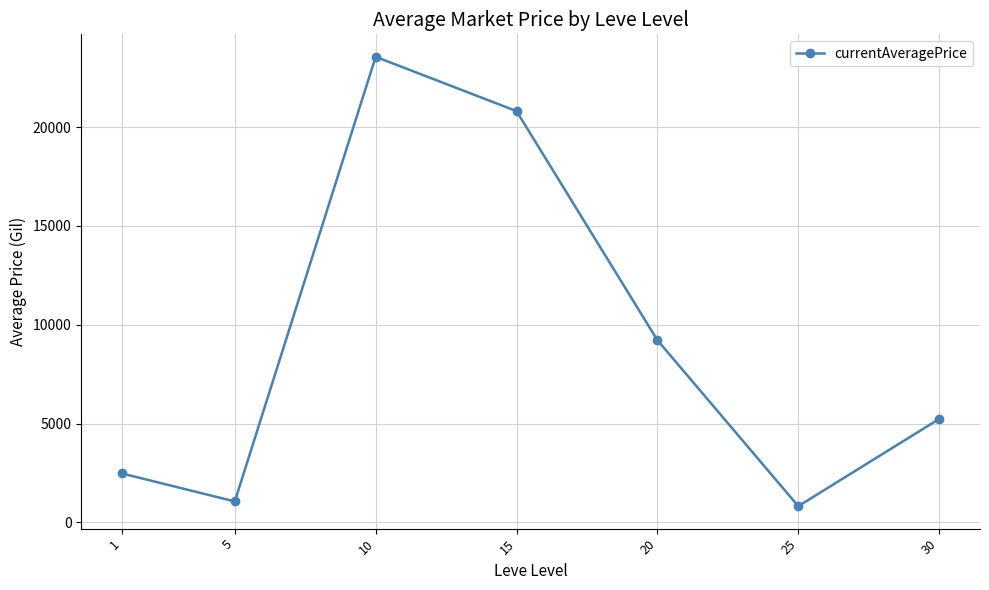

What is the greatest value displayed?

23551.4